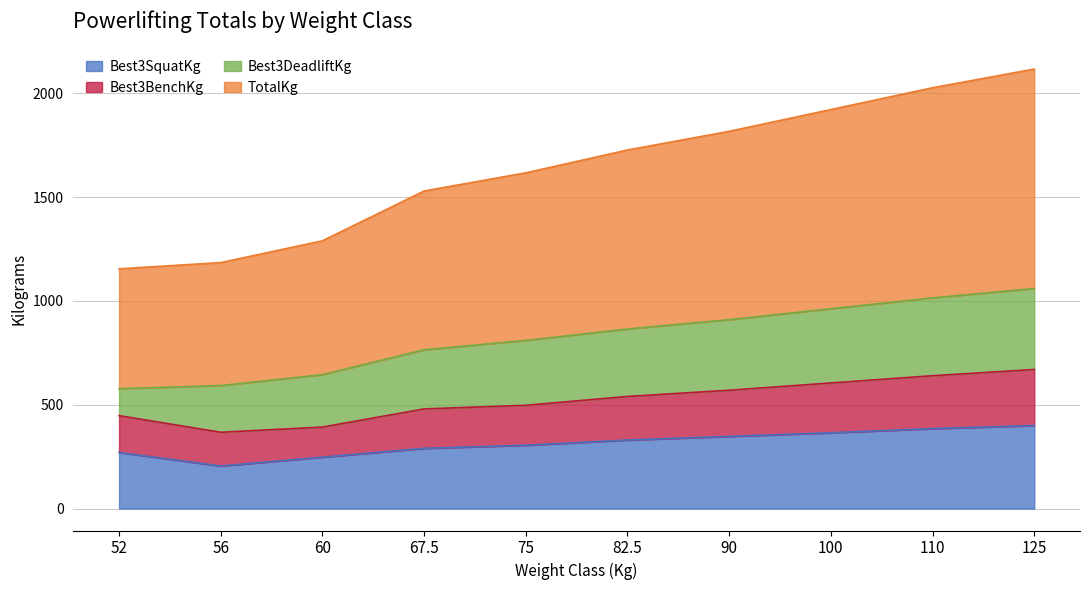

True or false: TotalKg has more than 1 interior local peaks.

False